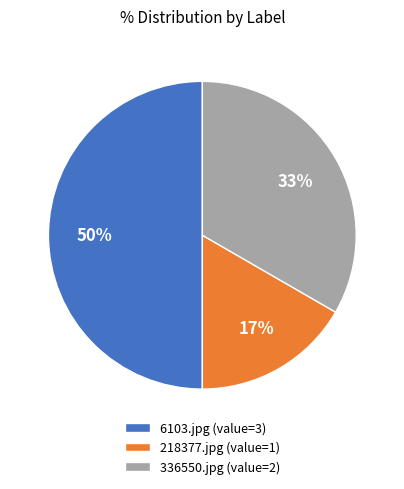

What is the smallest slice in the pie chart?

218377.jpg